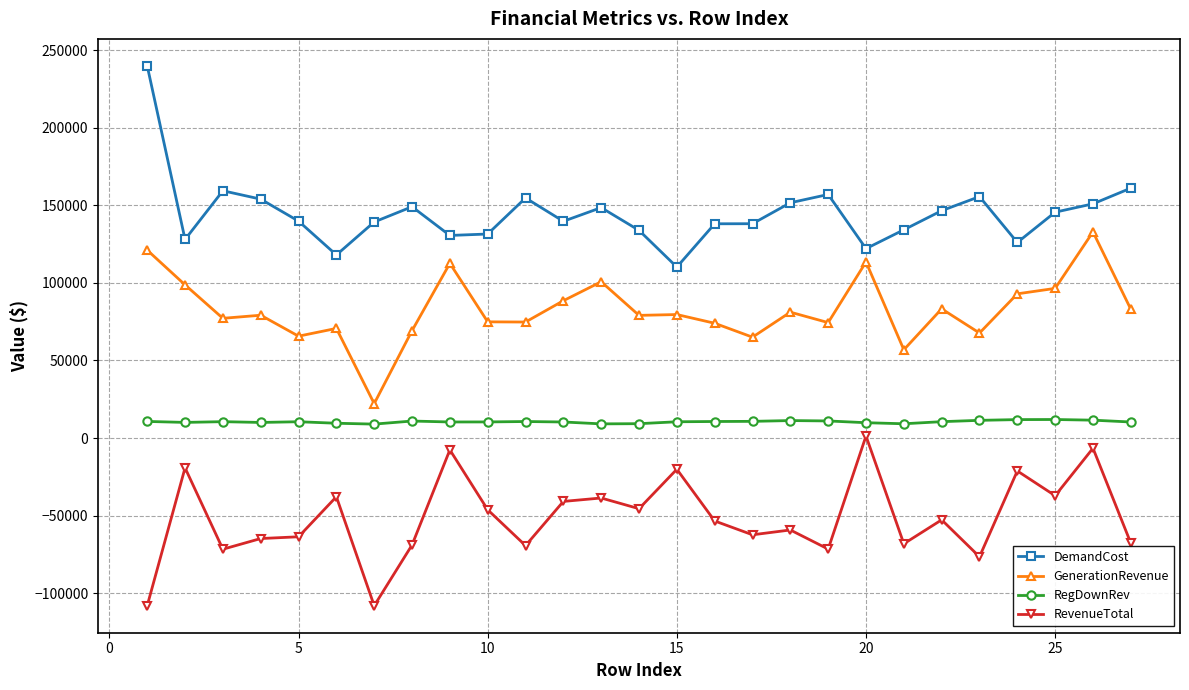

What is the value of the RegDownRev point at the 20th from the left?

9888.6